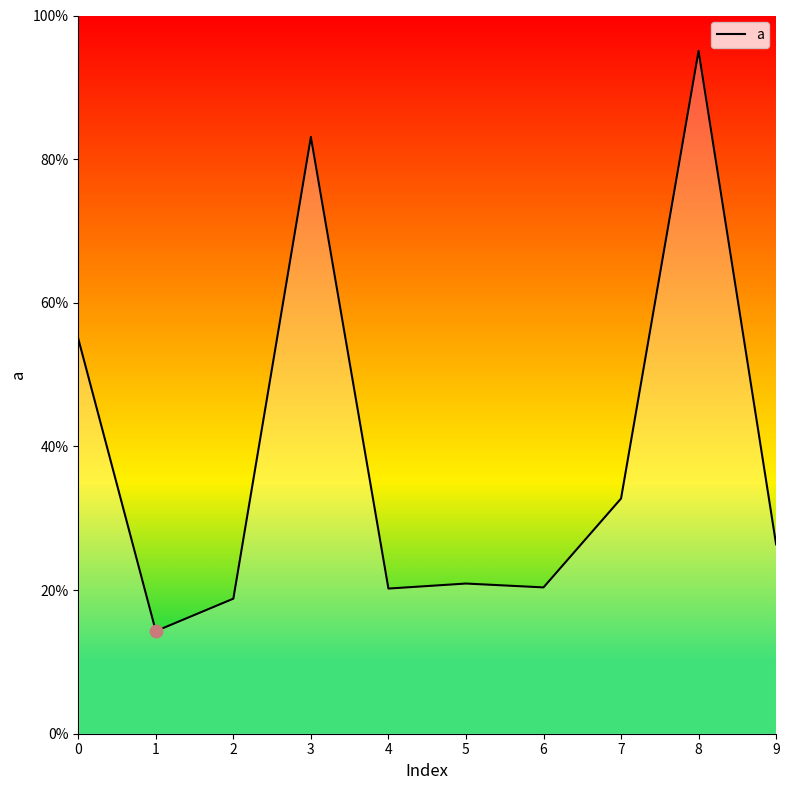

Does the chart have visible grid lines?

No